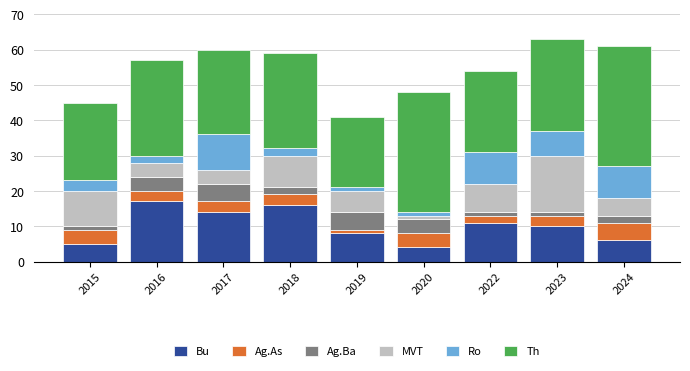

Does the chart contain any negative values?

No